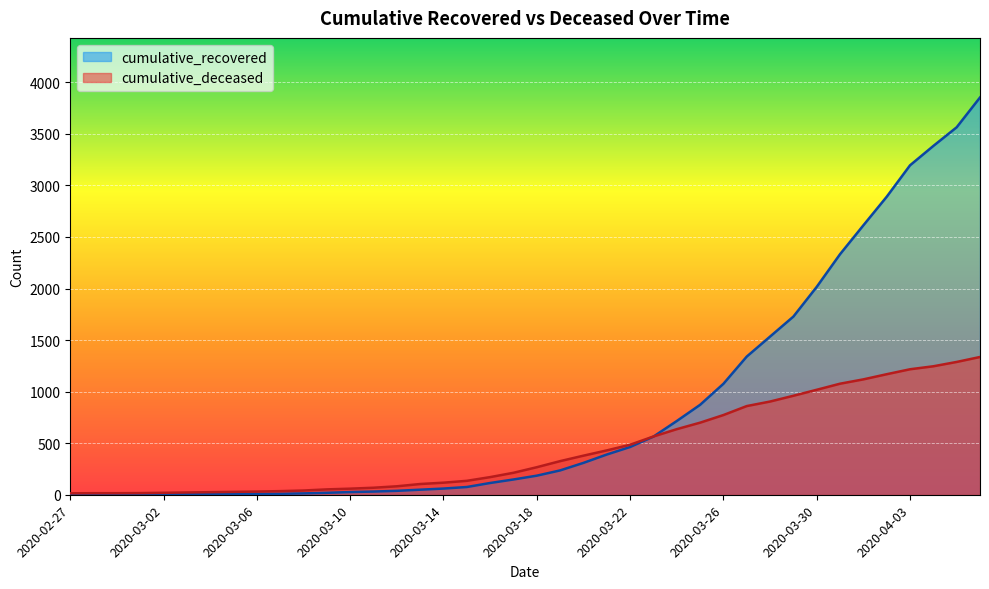

Does the chart display data point markers on the line(s)?

No